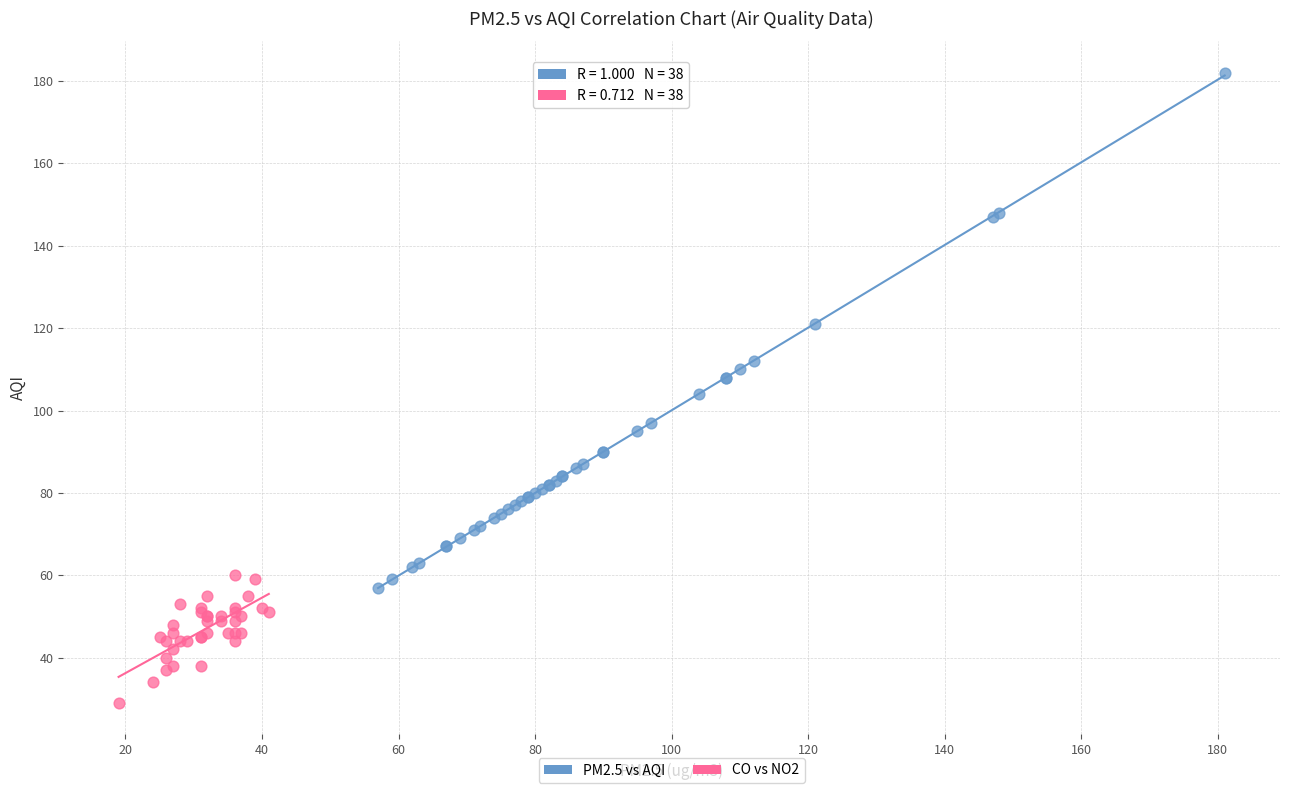

Which series has the largest Y range (max minus min)?

PM2.5 vs AQI